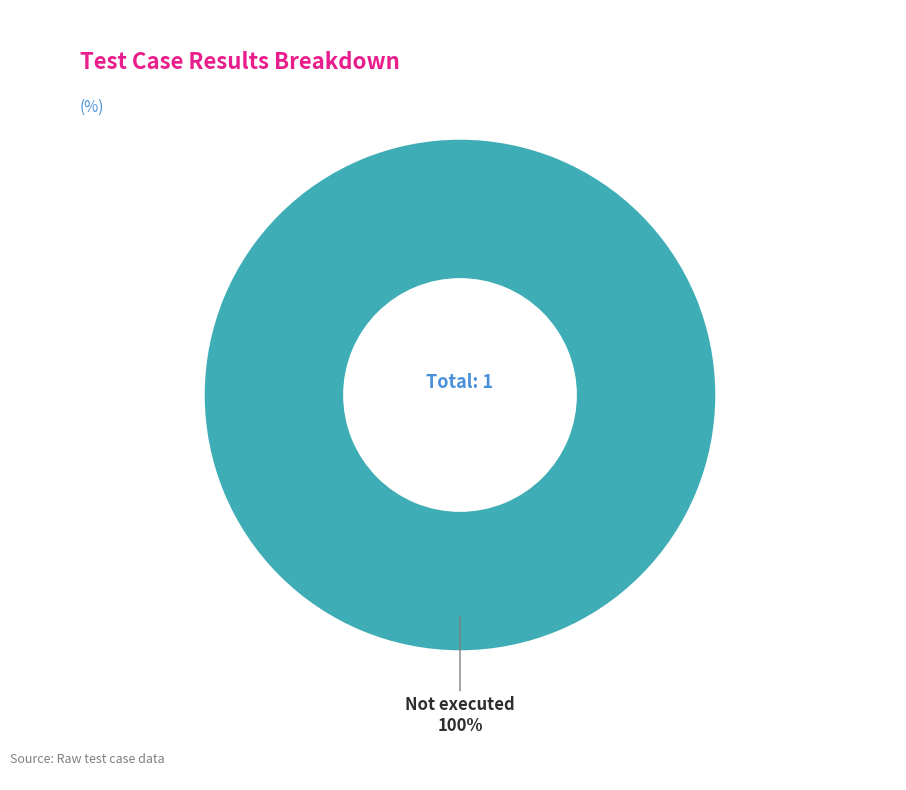

Does any single category account for the majority?

Yes